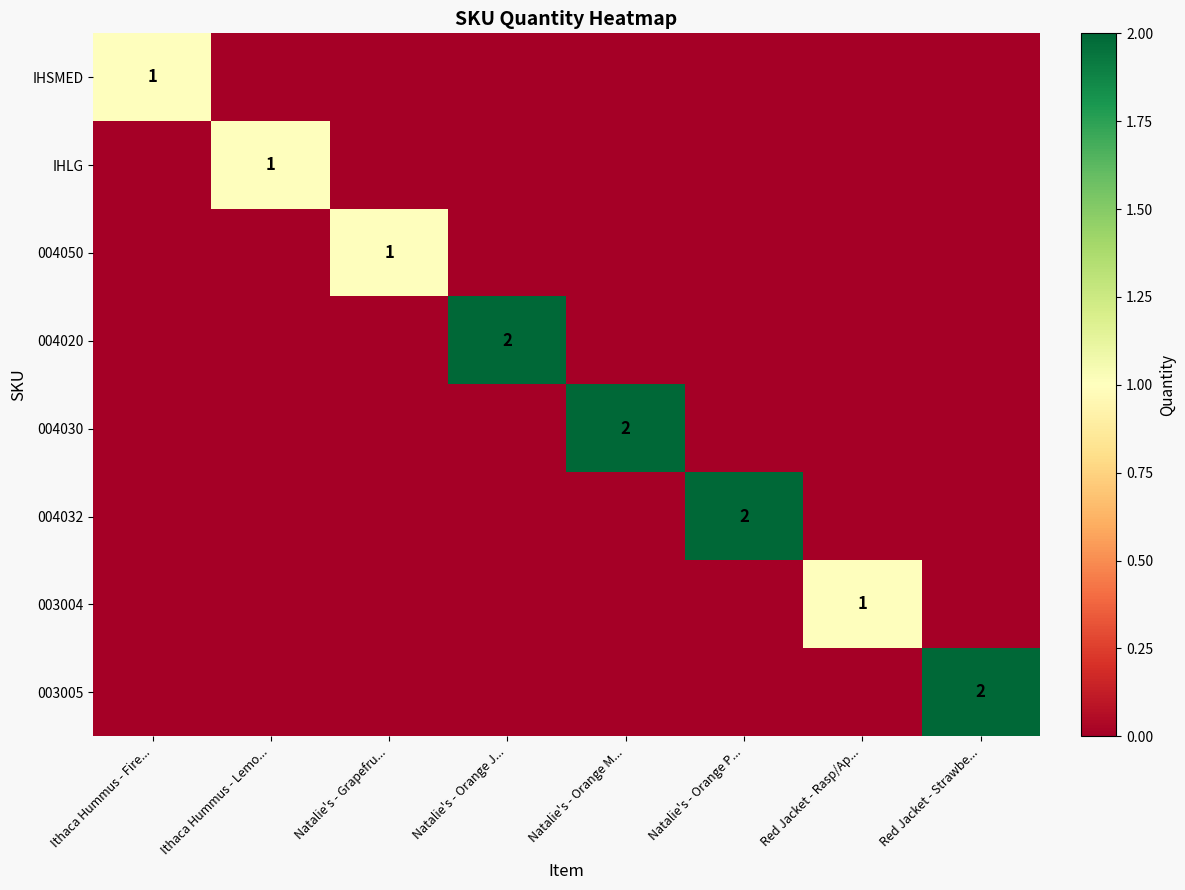

True or false: 004030 has a value of 2 at Natalie's - Orange M....

True